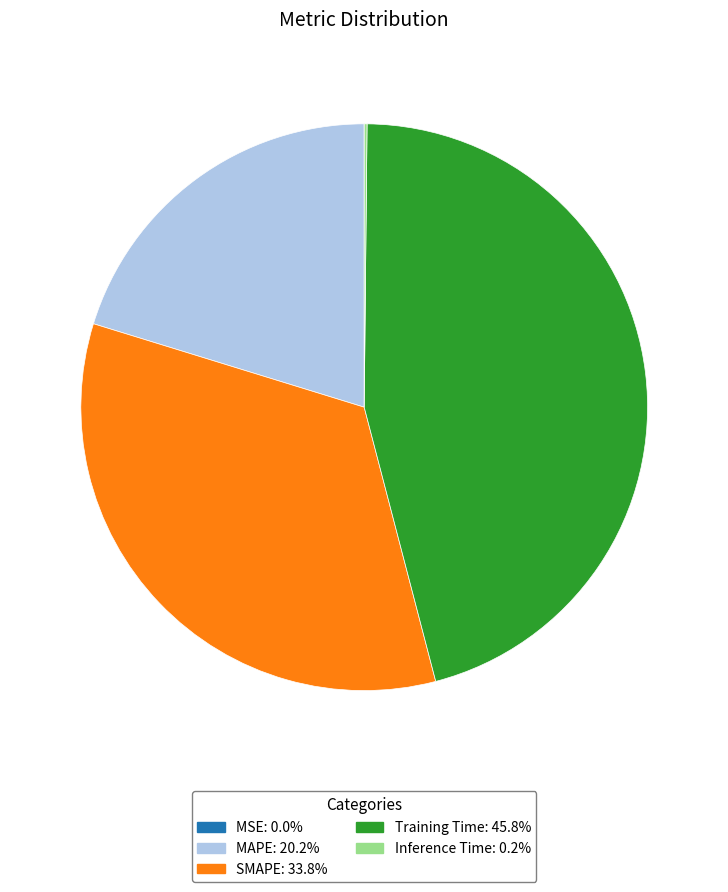

Approximately how many times larger is the value at MAPE compared to SMAPE?

0.6